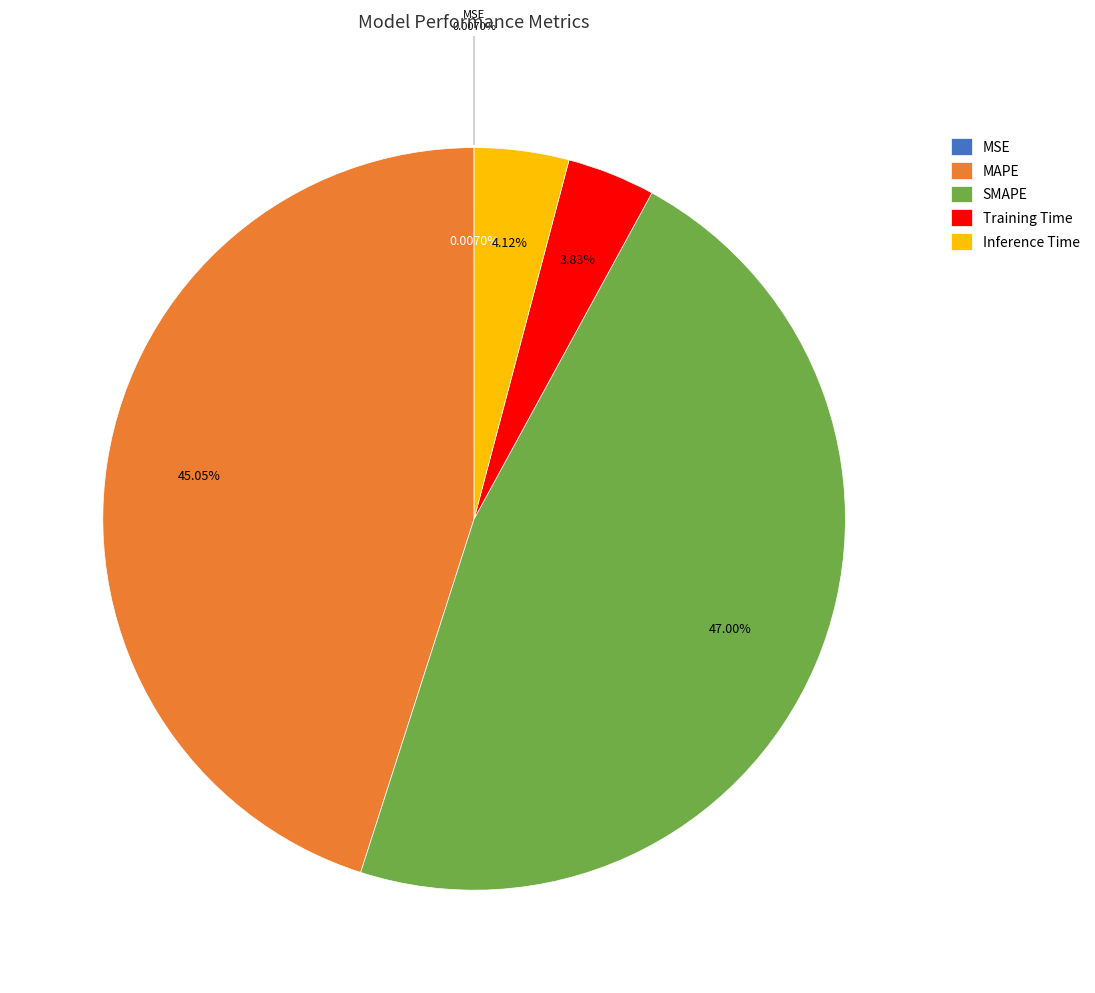

What percentage is the MAPE slice, to the nearest percent?

45%